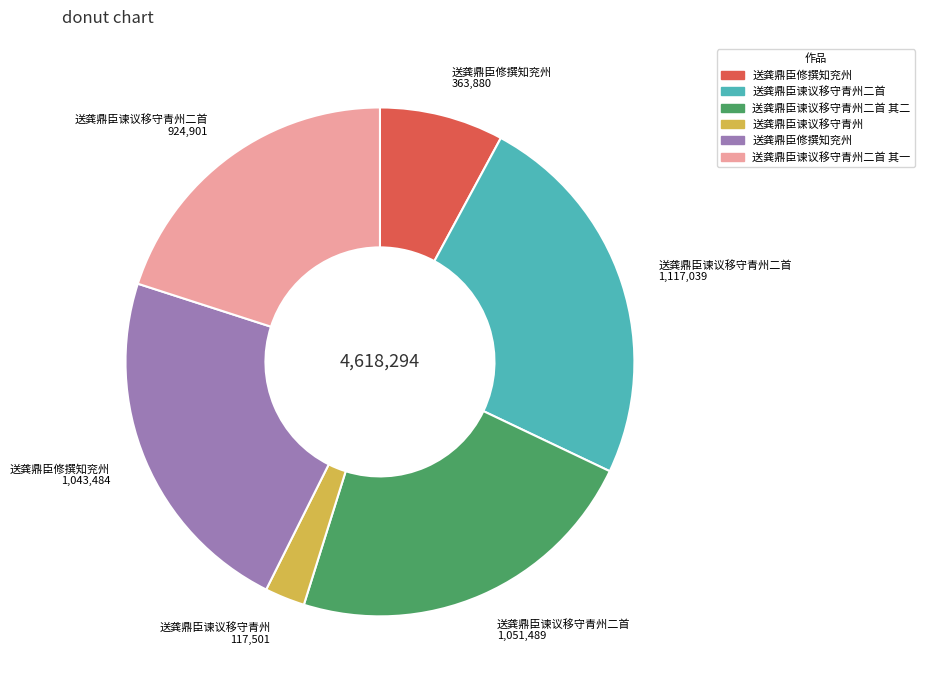

Does any single category account for the majority?

No